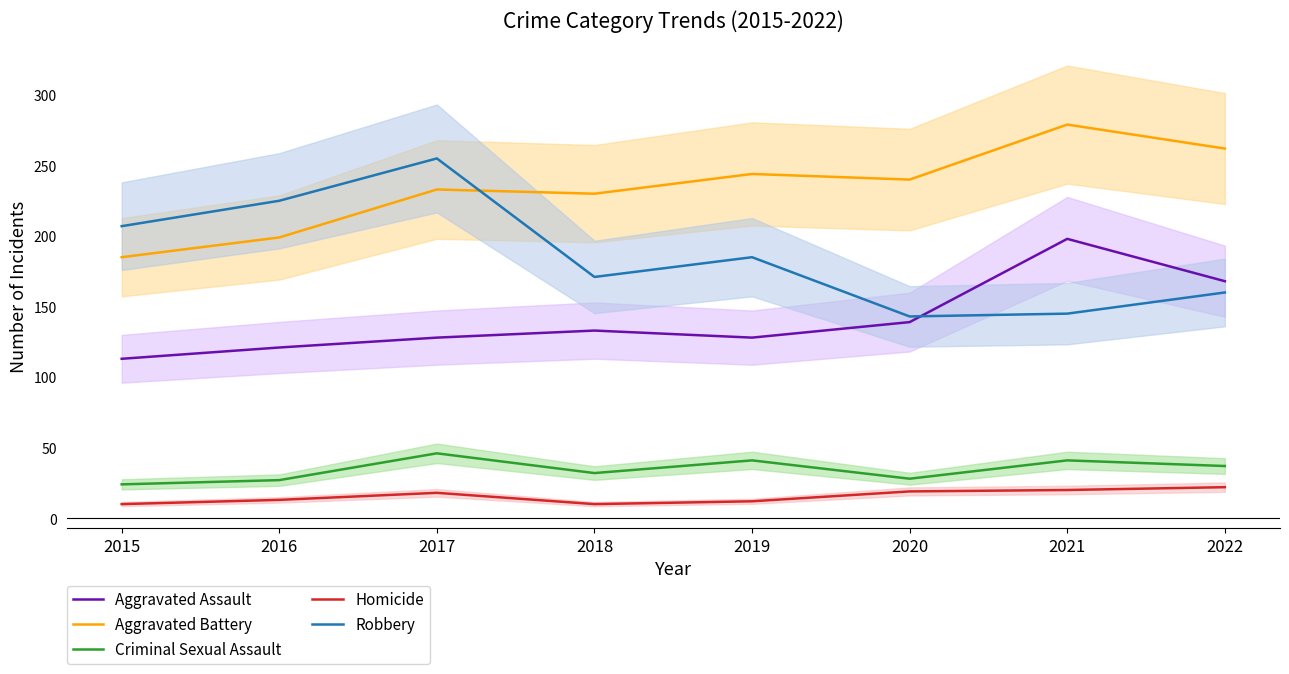

Which series has the largest total across all categories?

Aggravated Battery